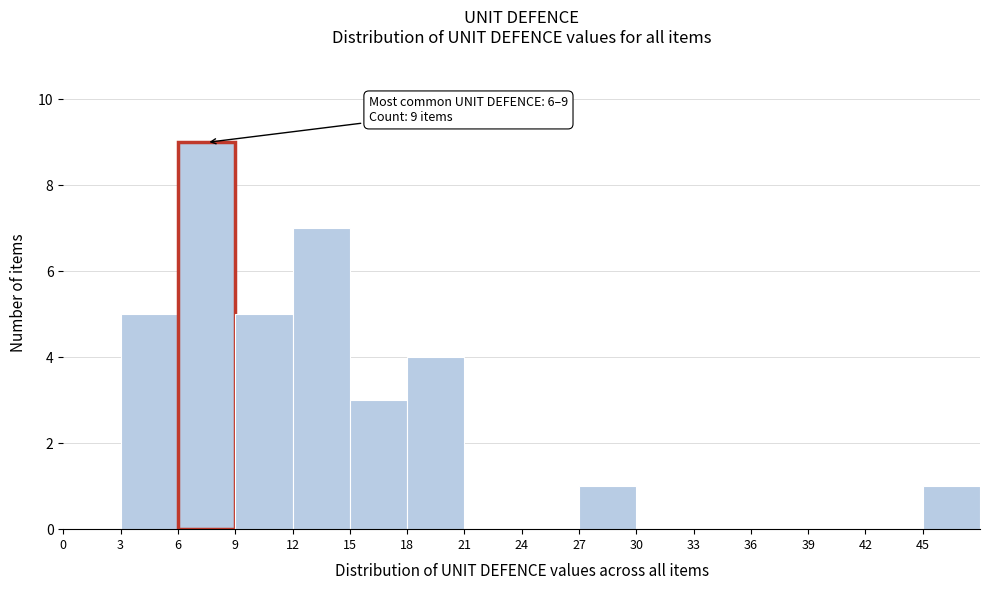

Over which range of the x-axis is the bar tallest?

6 to 9